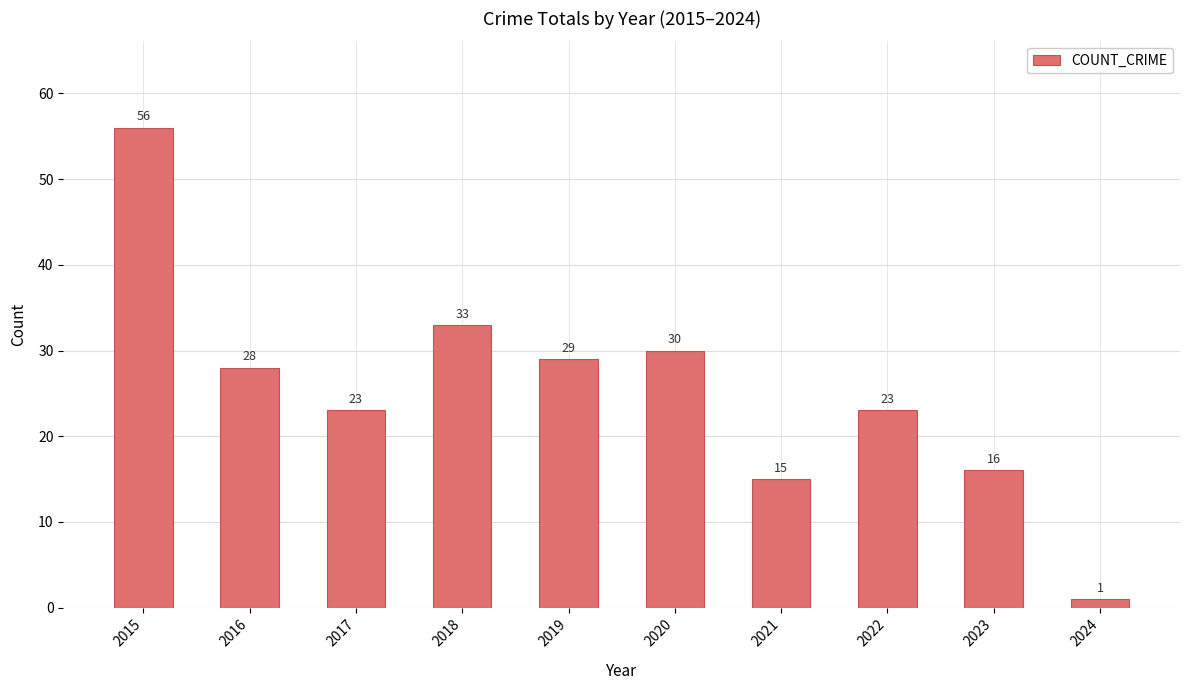

At which label is the value closest to 28?

2016